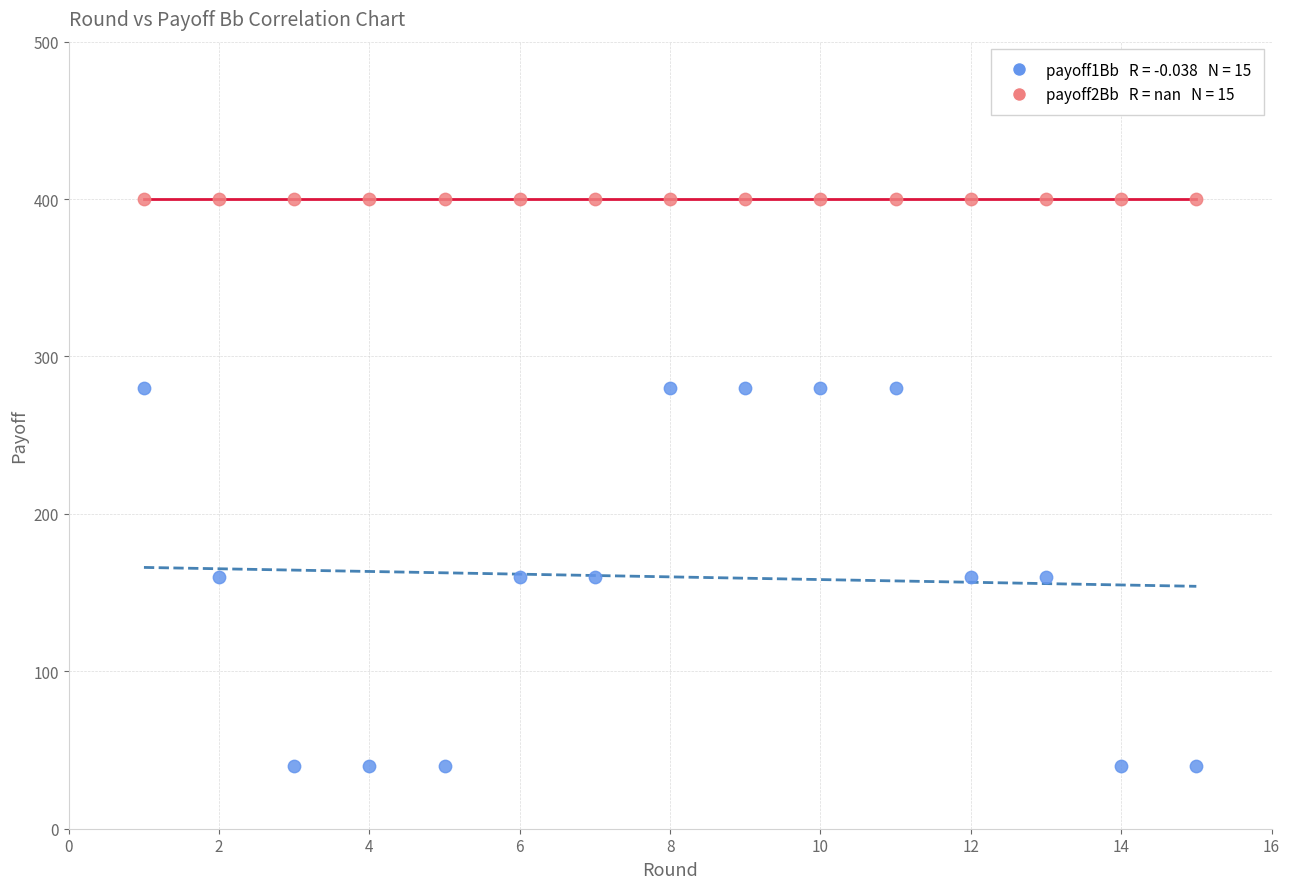

How many data points are displayed?

30